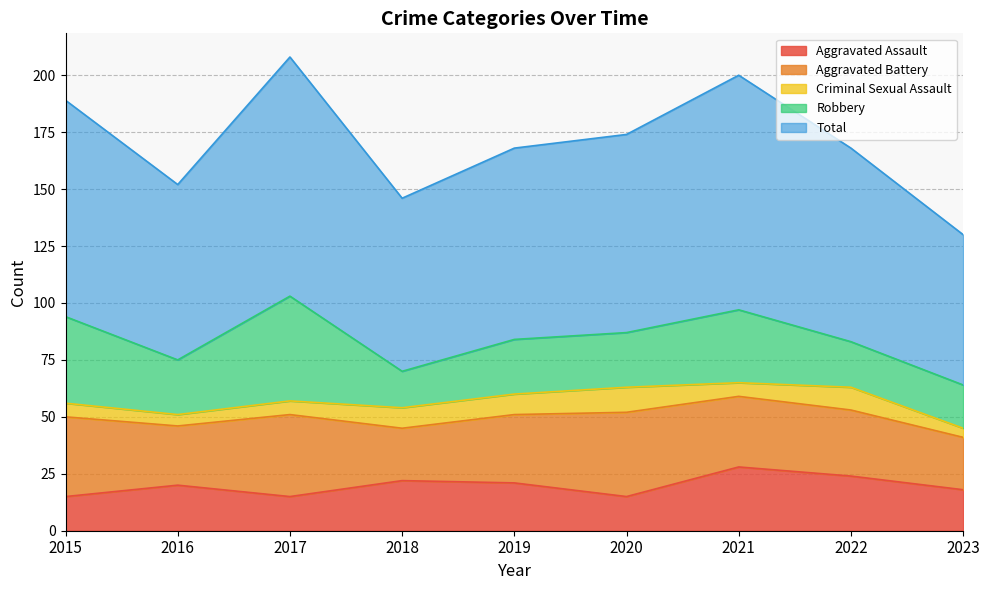

How many lines are shown in the chart?

5